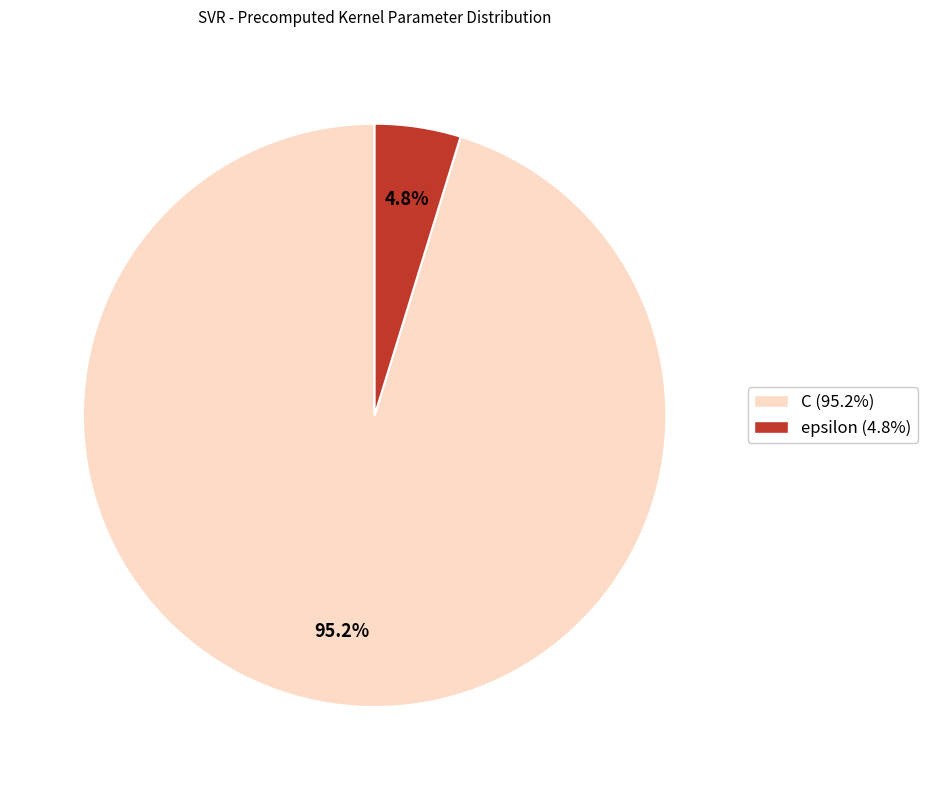

To the nearest percent, what percentage of the pie is C?

95%